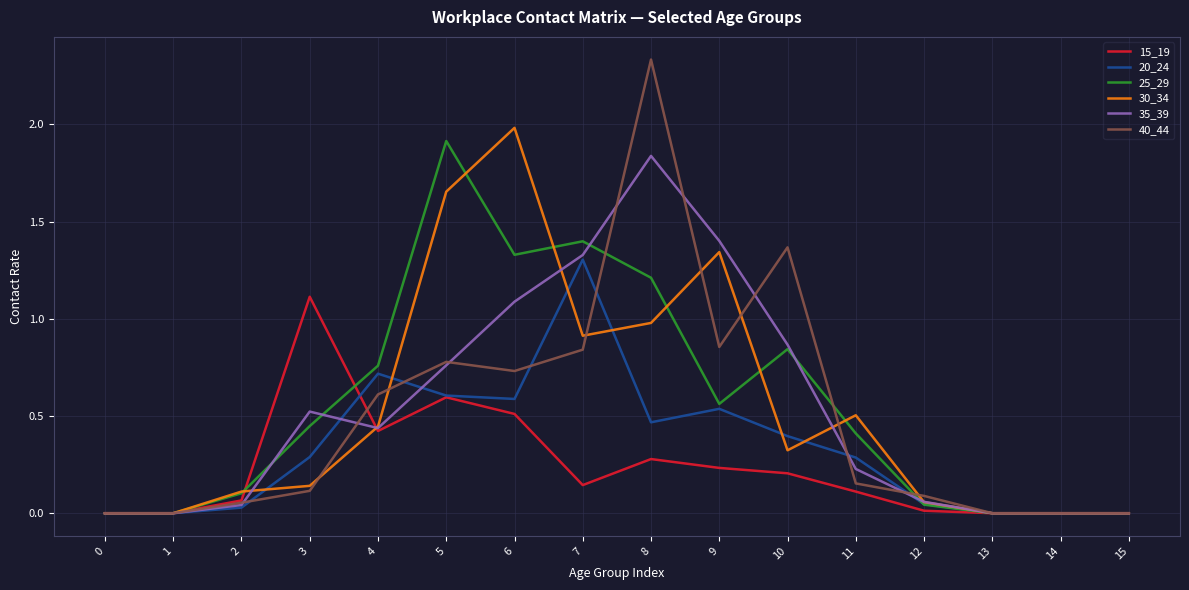

At which category is the sum across all series the highest?

8